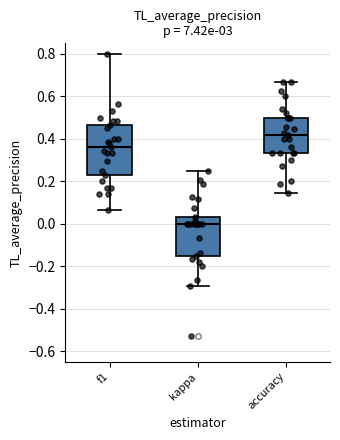

Reading left to right, read every box against the y-axis: the position of its median line, the range the box covers, and the ends of its whiskers. The values are not printed on the chart, so give them approximately, as read against the axis.

f1: median 0.36, box 0.24 to 0.46, whiskers 0.06 to 0.80
kappa: median 0.00, box -0.16 to 0.04, whiskers -0.30 to 0.26
accuracy: median 0.42, box 0.34 to 0.50, whiskers 0.14 to 0.66